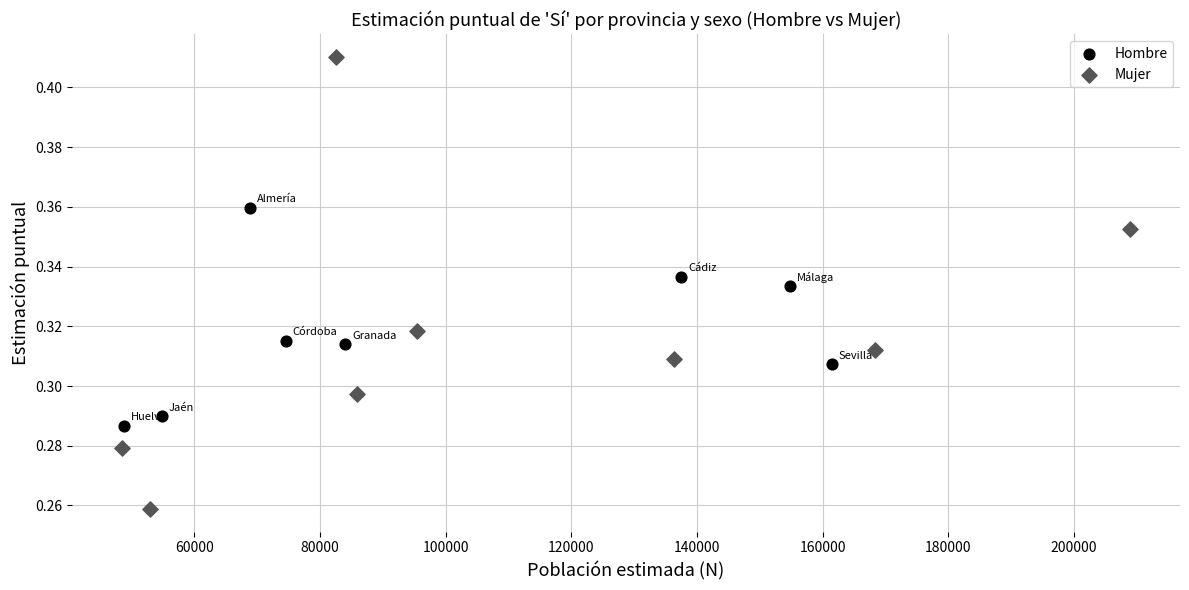

Which series contains the lowest Y value?

Mujer